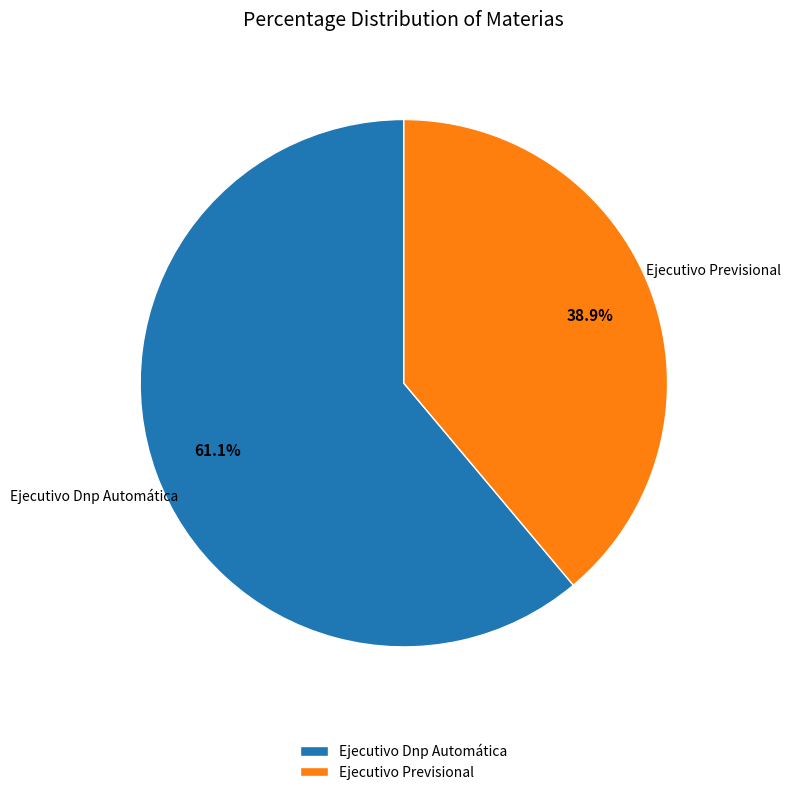

Do Ejecutivo Dnp Automática and Ejecutivo Previsional together represent more than half of the pie?

Yes